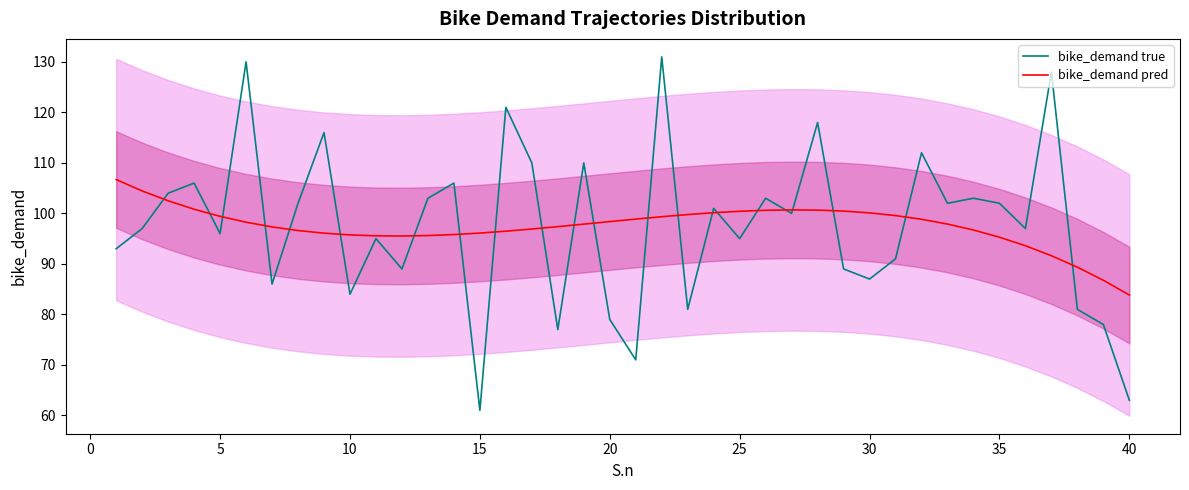

Which series has the widest spread of values?

bike_demand true